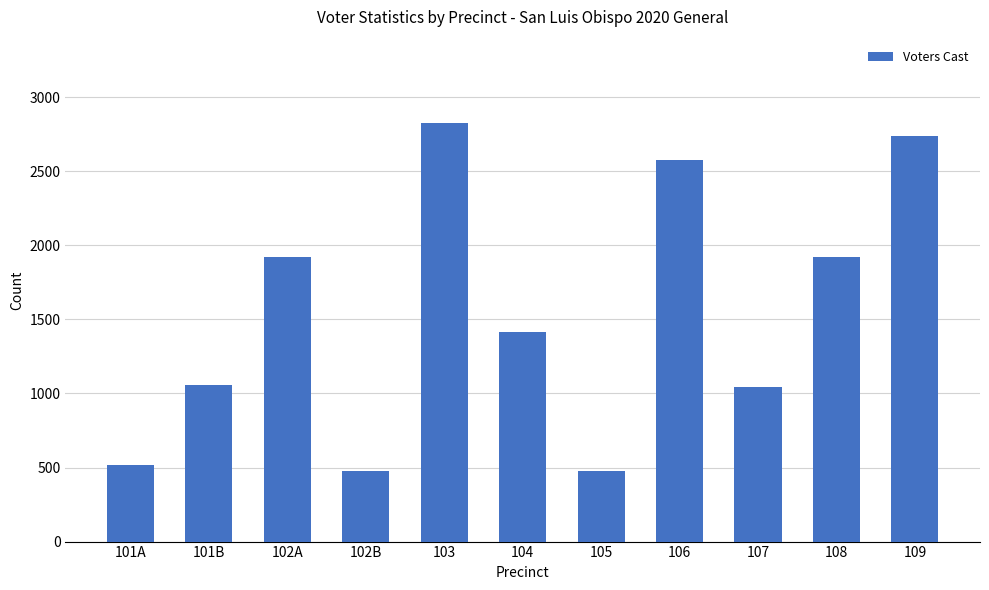

Which label corresponds to the largest value in the chart?

103